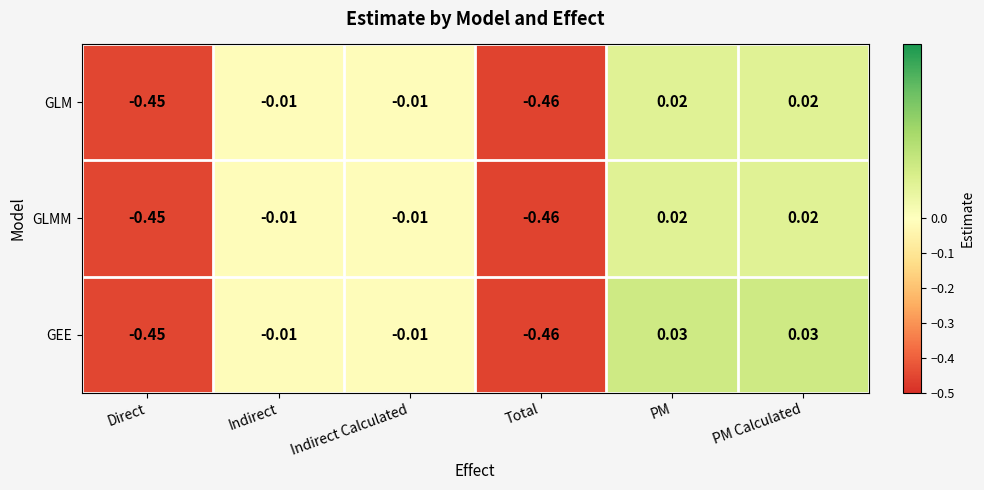

Which series changed the most between Direct and PM Calculated?

GEE